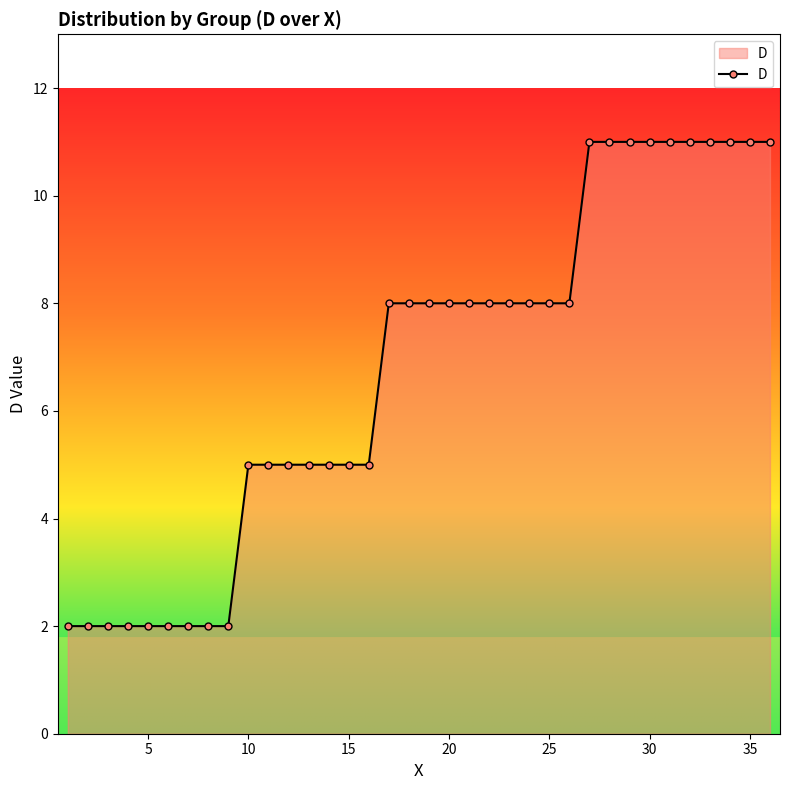

What is the average value?

7